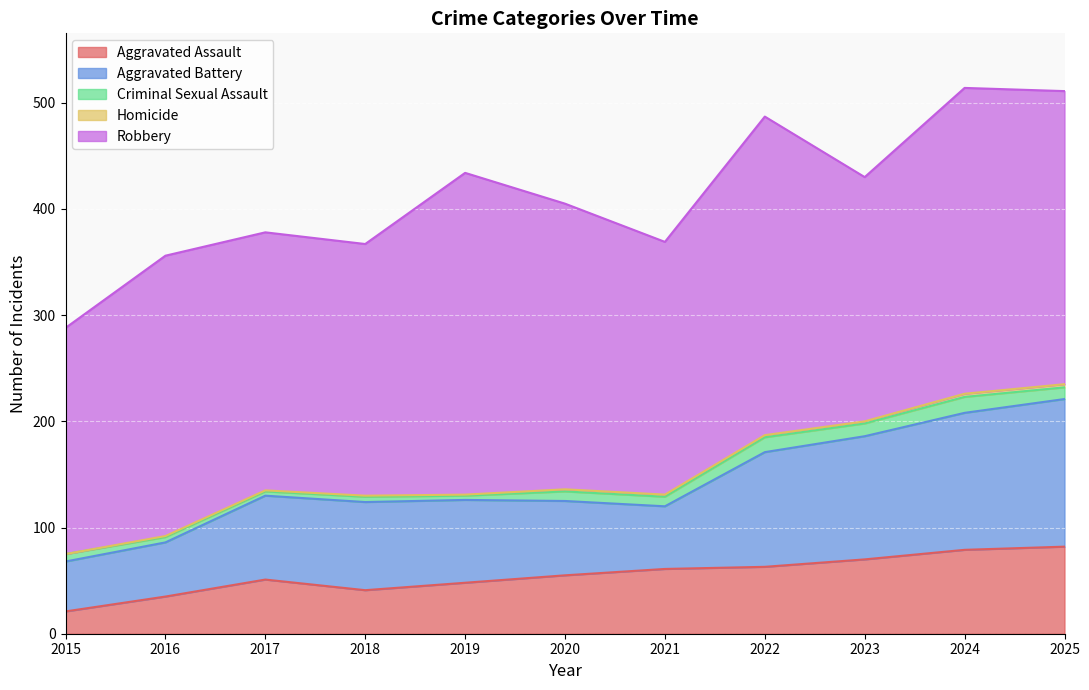

Reading right to left, extract all data points from this chart.

Aggravated Assault: 2025=82	2024=79	2023=70	2022=63	2021=61	2020=55	2019=48	2018=41	2017=51	2016=35	2015=21
Aggravated Battery: 2025=139	2024=129	2023=116	2022=108	2021=59	2020=70	2019=78	2018=83	2017=79	2016=51	2015=47
Criminal Sexual Assault: 2025=11	2024=15	2023=12	2022=14	2021=9	2020=9	2019=4	2018=5	2017=4	2016=5	2015=7
Homicide: 2025=3	2024=3	2023=2	2022=2	2021=2	2020=2	2019=1	2018=1	2017=1	2016=1	2015=0
Robbery: 2025=276	2024=288	2023=230	2022=300	2021=238	2020=269	2019=303	2018=237	2017=243	2016=264	2015=213